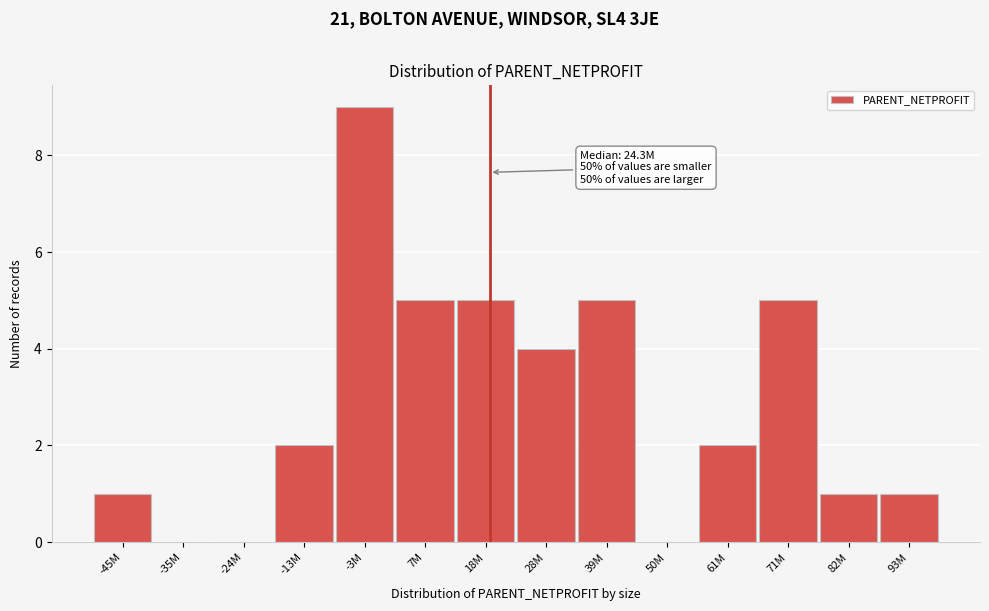

Reading left to right, extract all data points from this chart.

-45M=1	-35M=0	-24M=0	-13M=2	-3M=9	7M=5	18M=5	28M=4	39M=5	50M=0	61M=2	71M=5	82M=1	93M=1